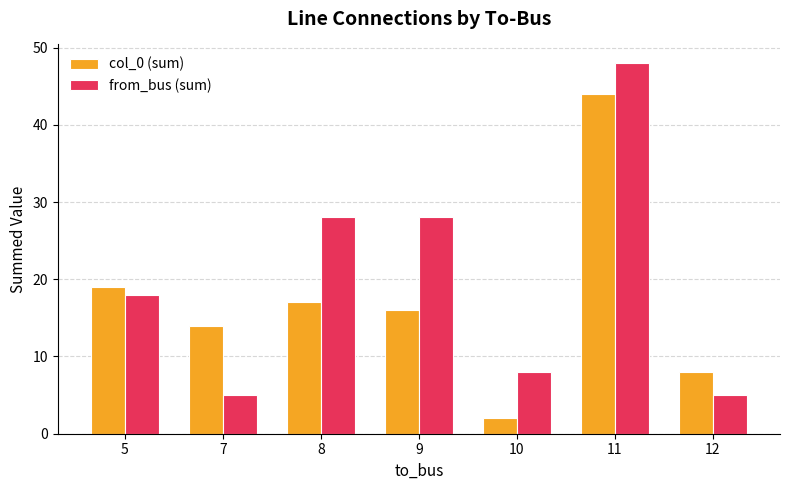

List the series in order of their peak value, lowest first.

col_0 (sum), from_bus (sum)